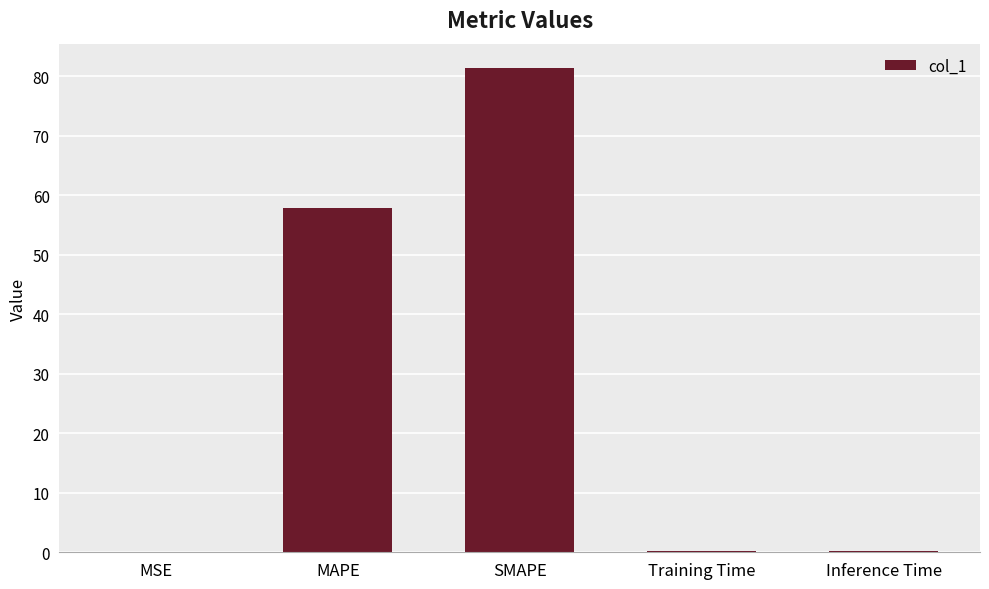

What is the ratio of the value at SMAPE to the value at MAPE?

1.4